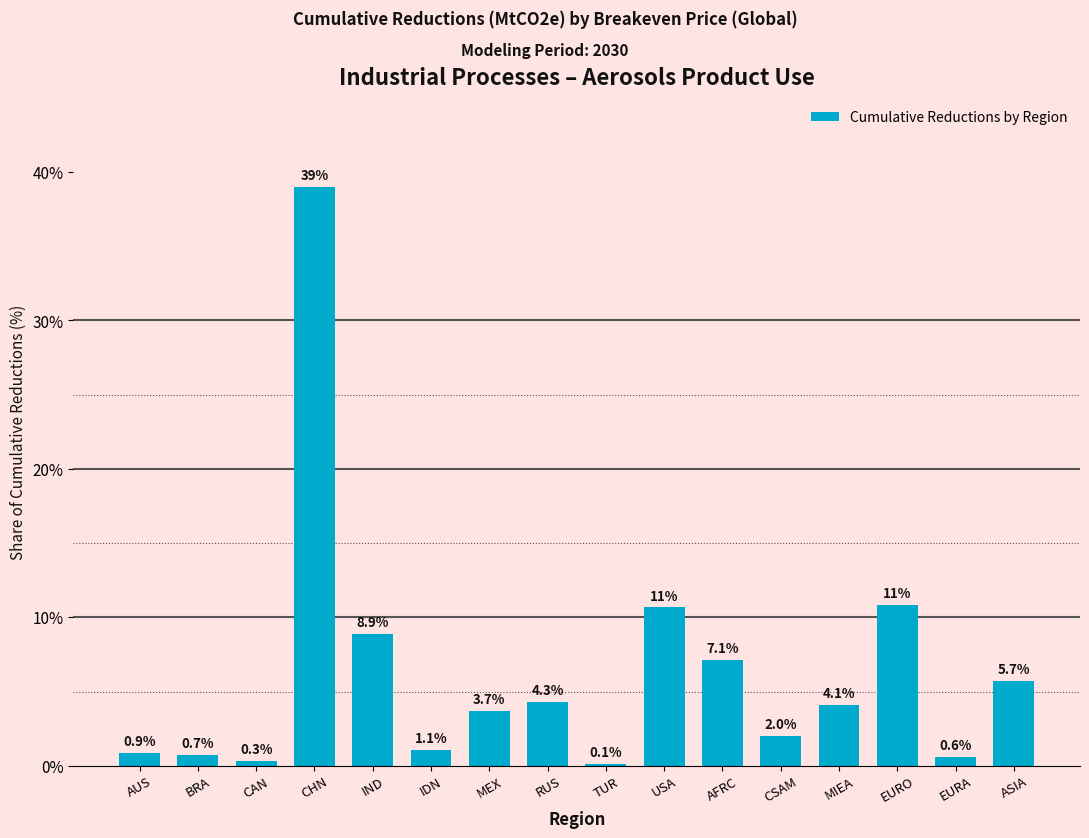

Reading left to right, extract all data points from this chart.

AUS=0.9	BRA=0.7	CAN=0.3	CHN=39.0	IND=8.9	IDN=1.1	MEX=3.7	RUS=4.3	TUR=0.1	USA=10.7	AFRC=7.1	CSAM=2.0	MIEA=4.1	EURO=10.8	EURA=0.6	ASIA=5.7